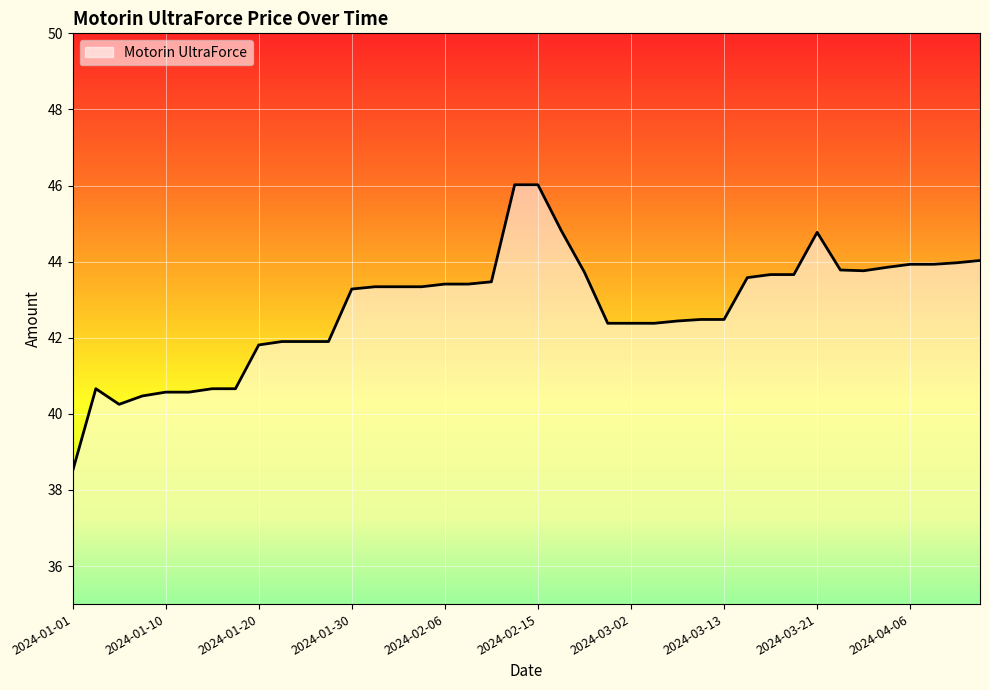

What is the greatest value displayed?

46.0